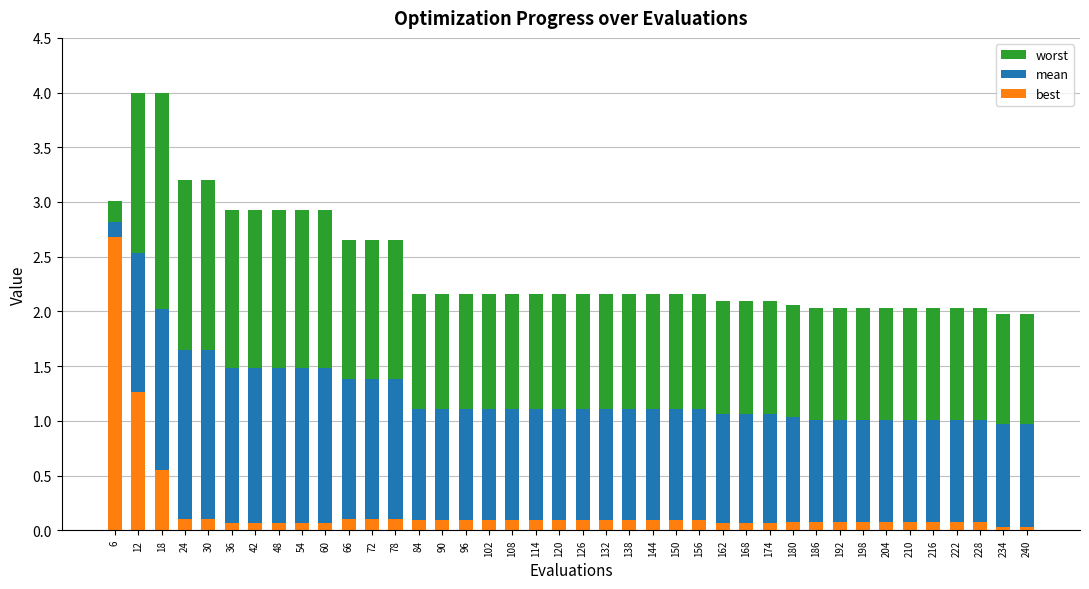

What is the maximum value shown in the chart?

4.0